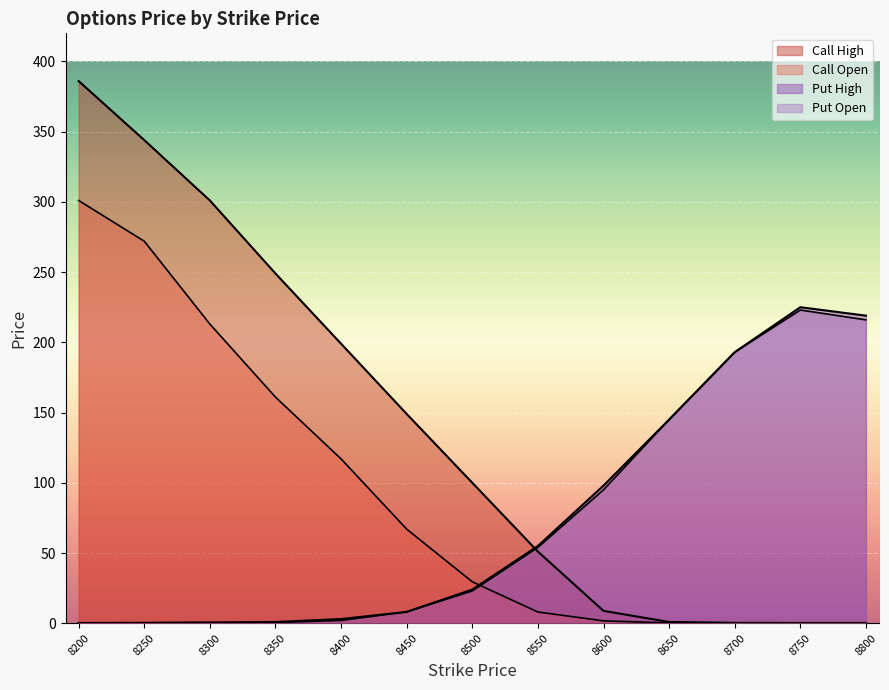

What is the spread (max minus min) of values at 8650?

144.8